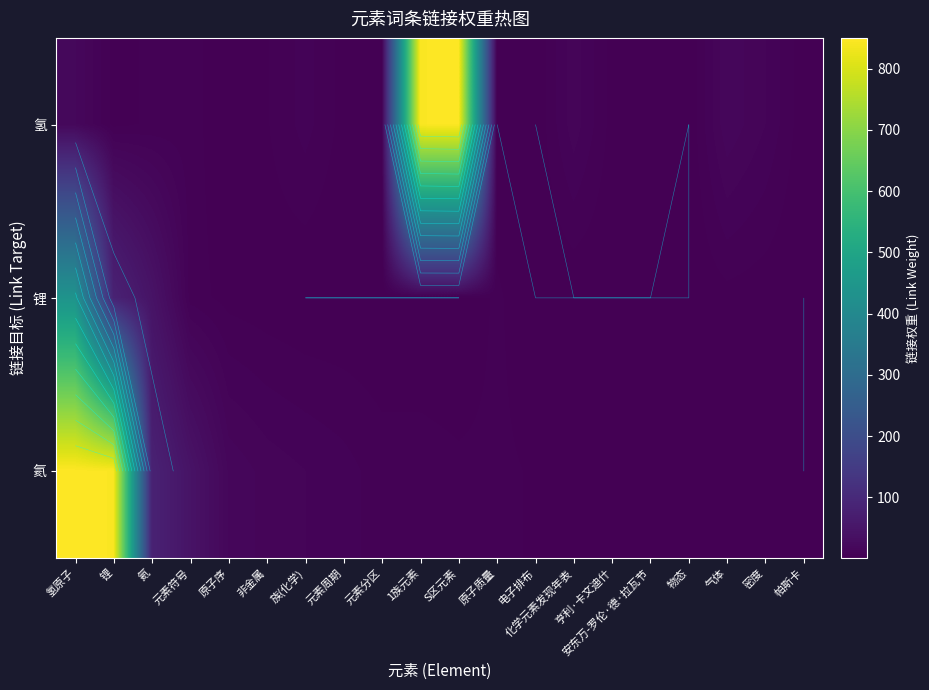

At which category is the sum across all series the highest?

氢原子